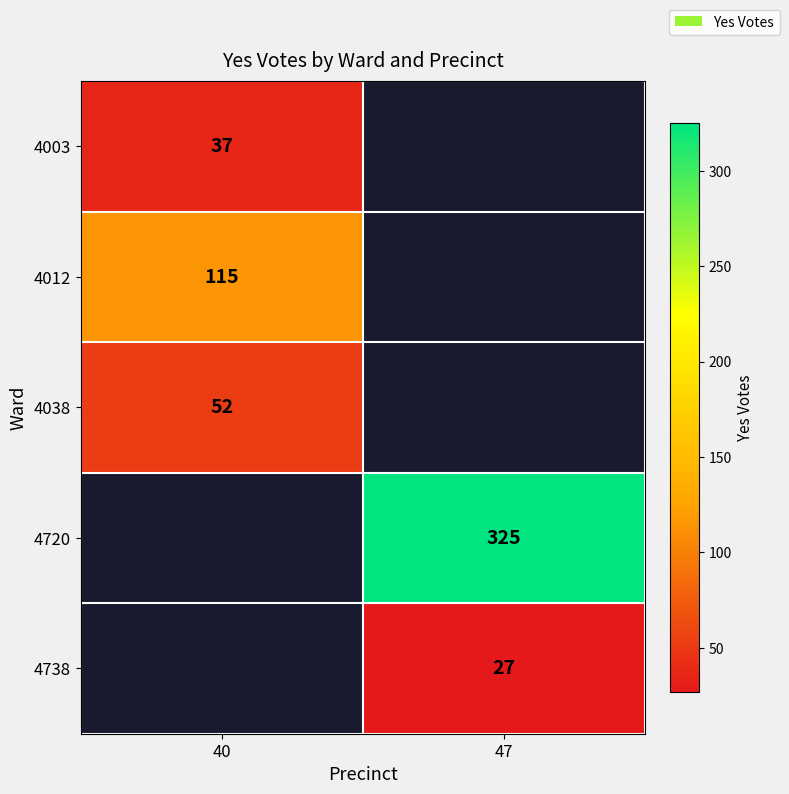

True or false: 4003 has a value of 37 at 40.

True